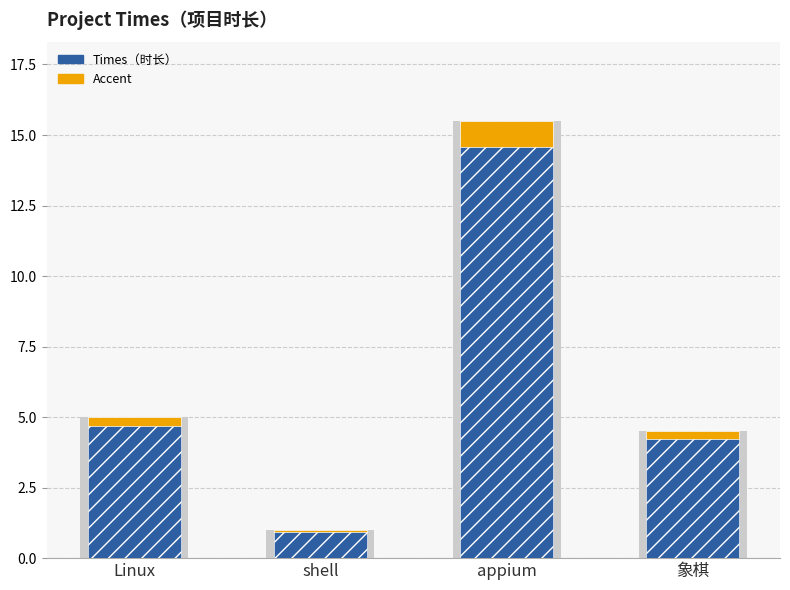

What is the difference between the values at appium and Linux?

10.5